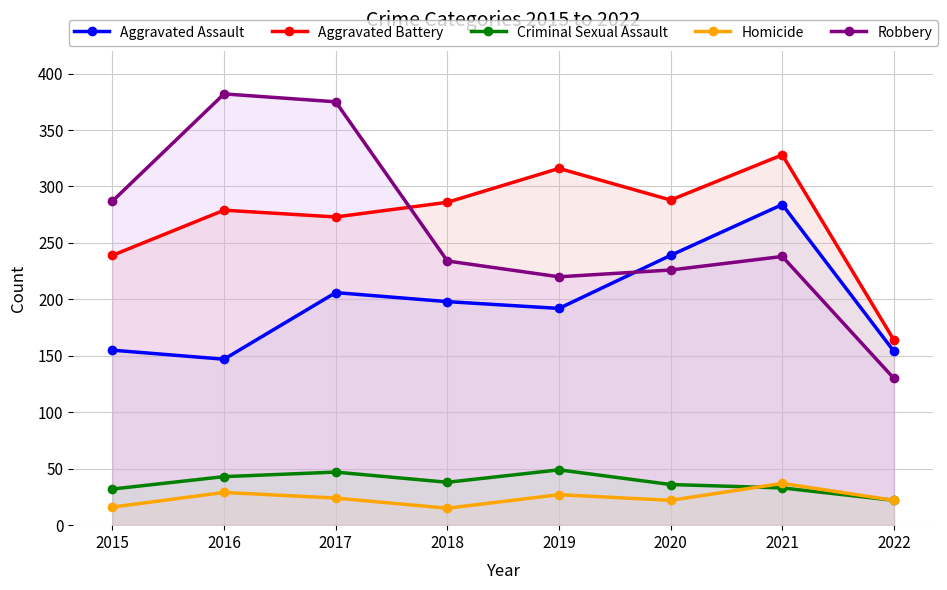

What is the average value of the Aggravated Assault series?

197